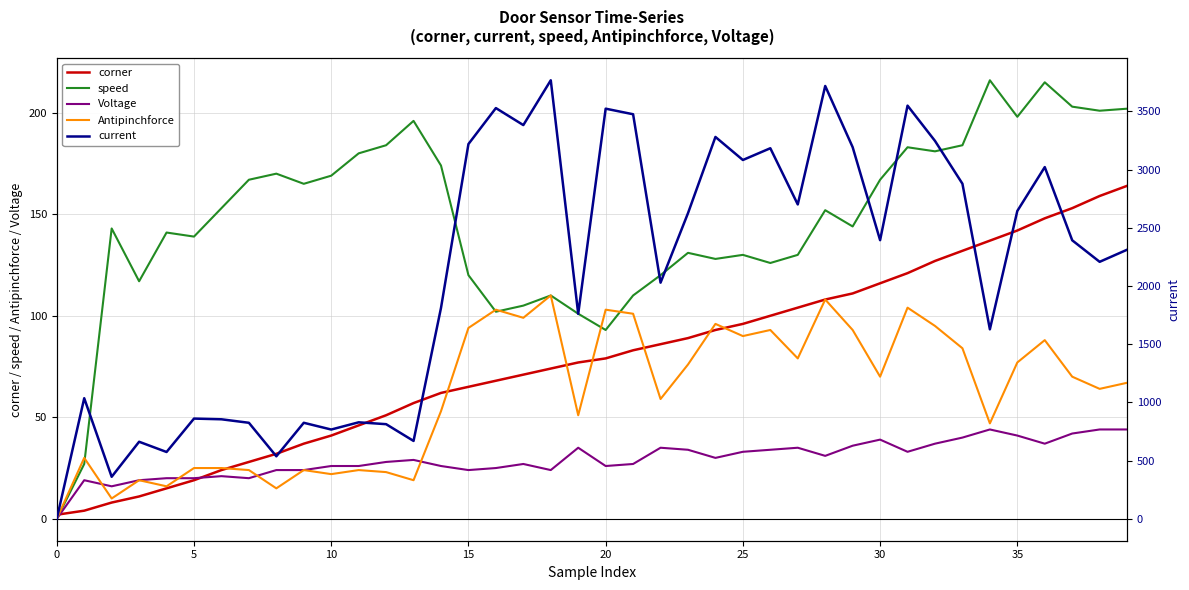

True or false: corner and Antipinchforce intersect in this chart.

True